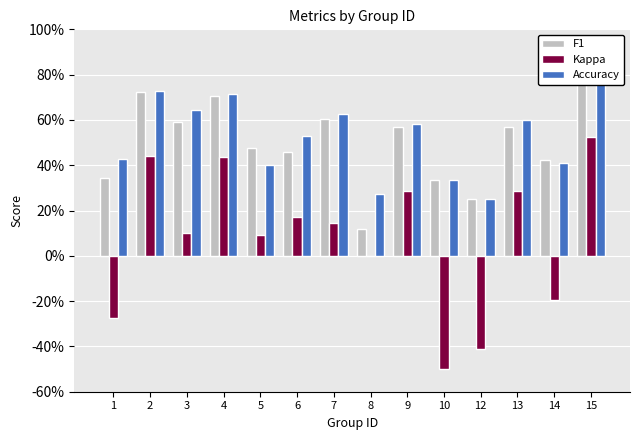

What is the total value across all series at 14?

0.6